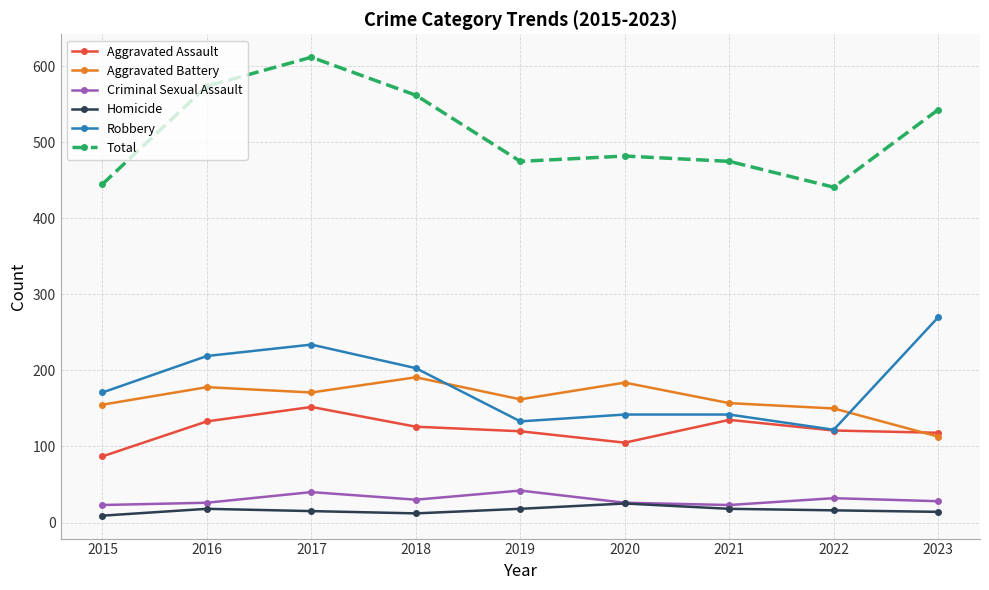

At which category does Total reach its first local peak?

2017